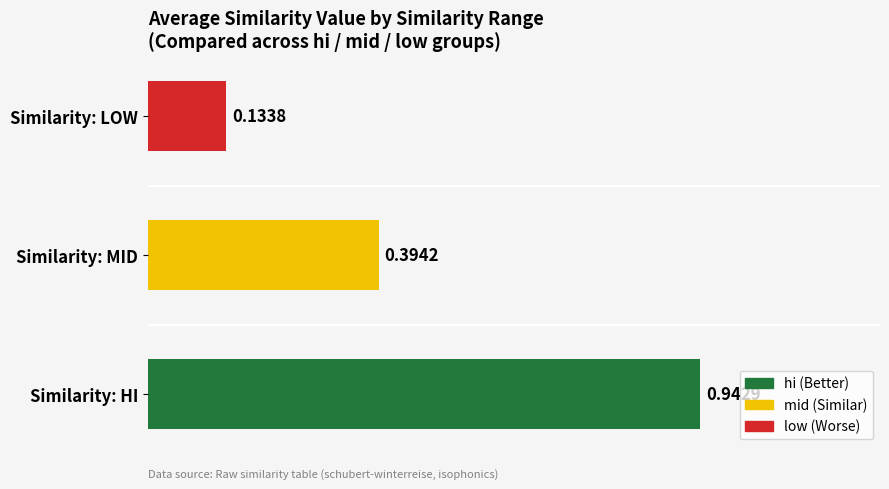

Which label corresponds to the largest value in the chart?

Similarity: HI